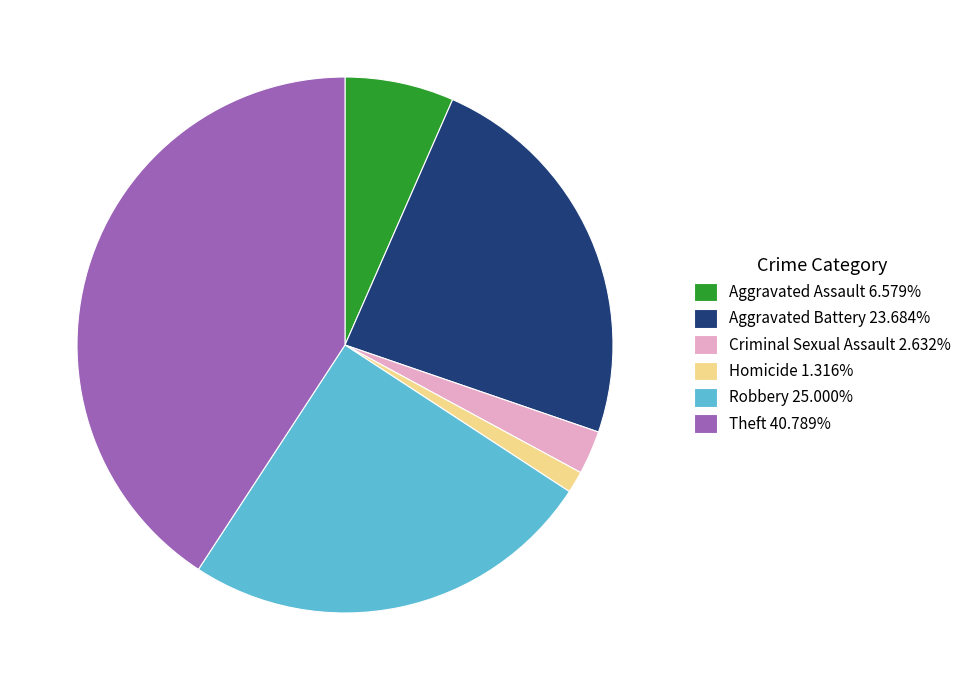

Do Aggravated Battery 23.684% and Robbery 25.000% together represent more than half of the pie?

No